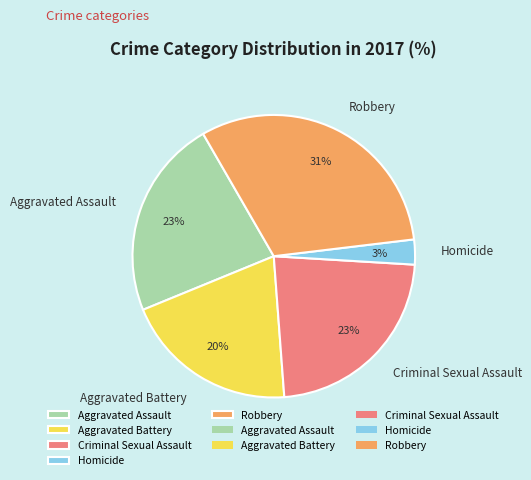

Does Criminal Sexual Assault account for over 50% of the chart?

No